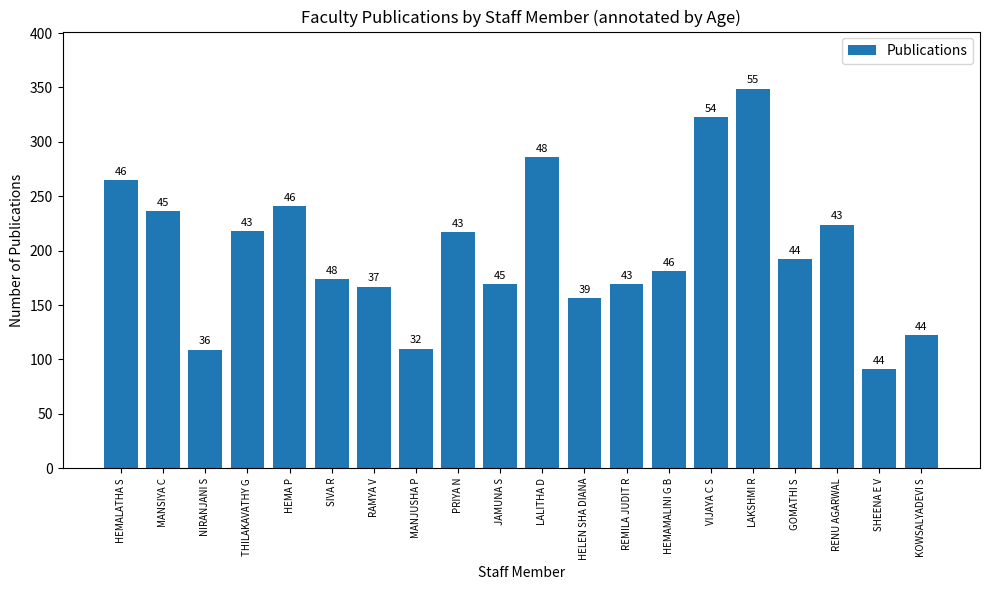

How many bars are there in total?

20